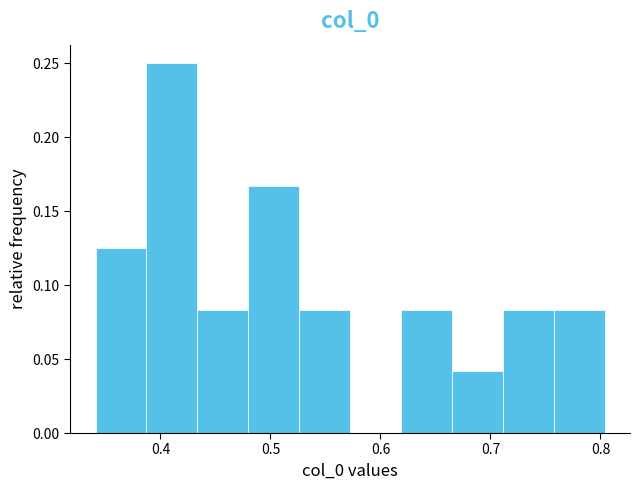

Reading left to right, list every bar in this chart as the range it spans on the x-axis followed by its height. Neither the bar edges nor the heights are printed on the chart, so give them approximately, as read against the axes.

0.34 to 0.39: 0.125
0.39 to 0.43: 0.250
0.43 to 0.48: 0.085
0.48 to 0.53: 0.165
0.53 to 0.57: 0.085
0.57 to 0.62: 0
0.62 to 0.66: 0.085
0.66 to 0.71: 0.040
0.71 to 0.76: 0.085
0.76 to 0.80: 0.085